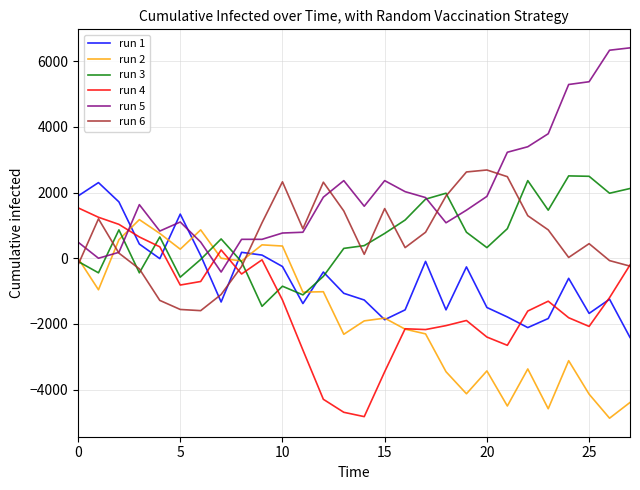

Which series has the largest total across all categories?

run 5